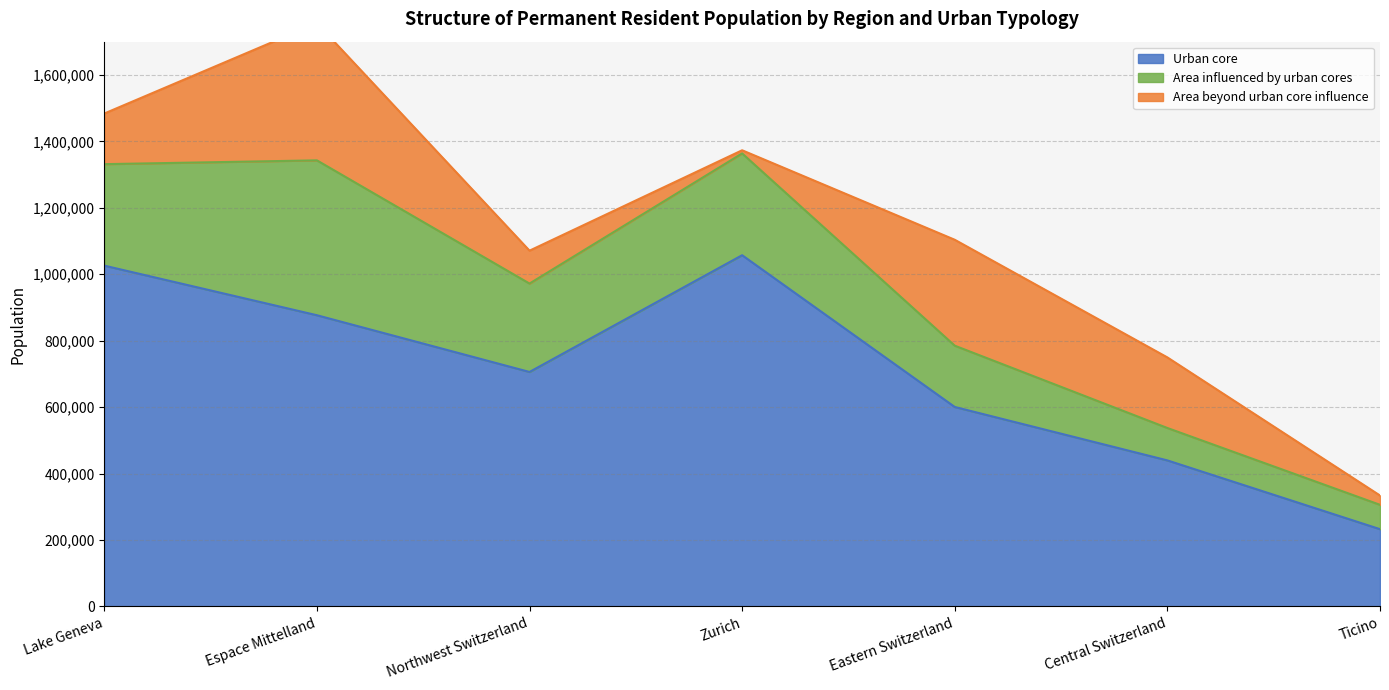

Which has a higher value, Zurich or Ticino?

Zurich